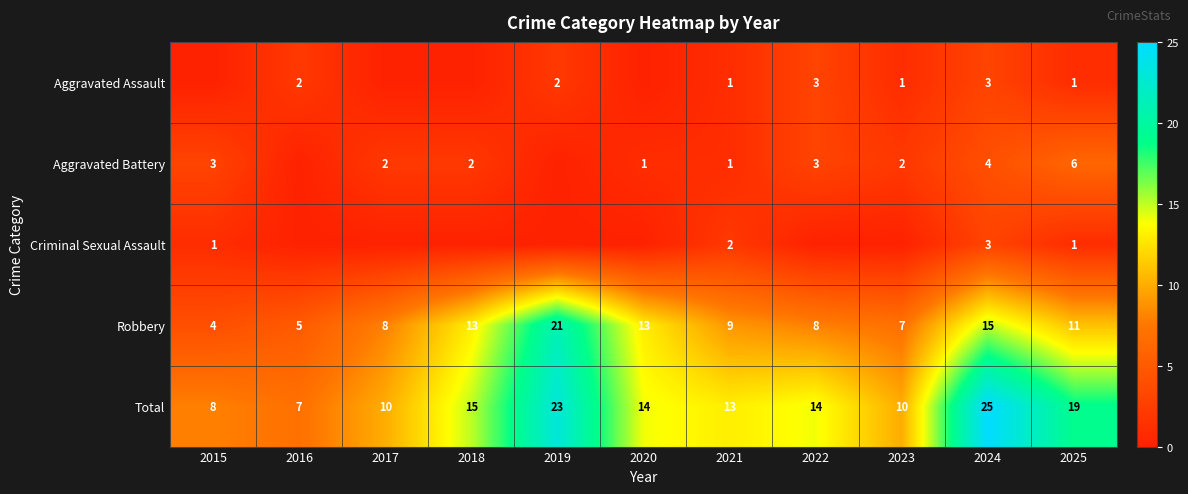

The Aggravated Battery series shows 6 at 2025. True or false?

True